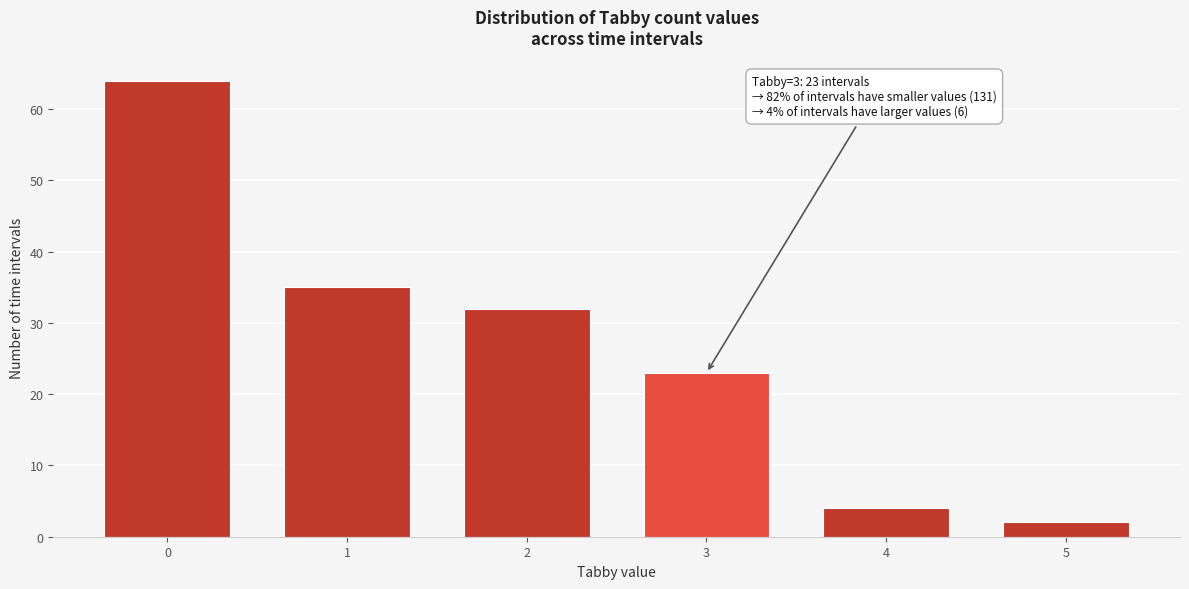

Reading left to right, extract all data points from this chart.

64	35	32	23	4	2